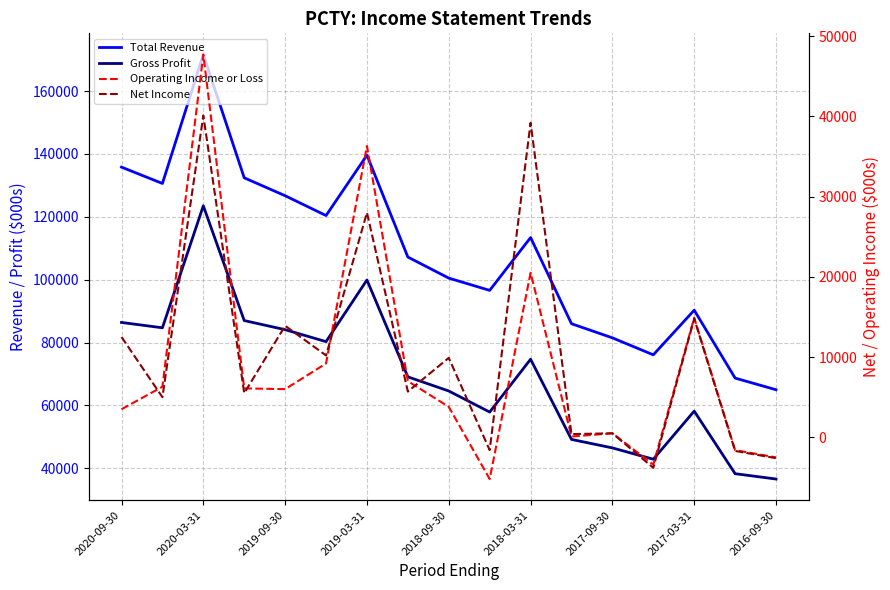

At how many categories does at least one series exceed 116787?

7